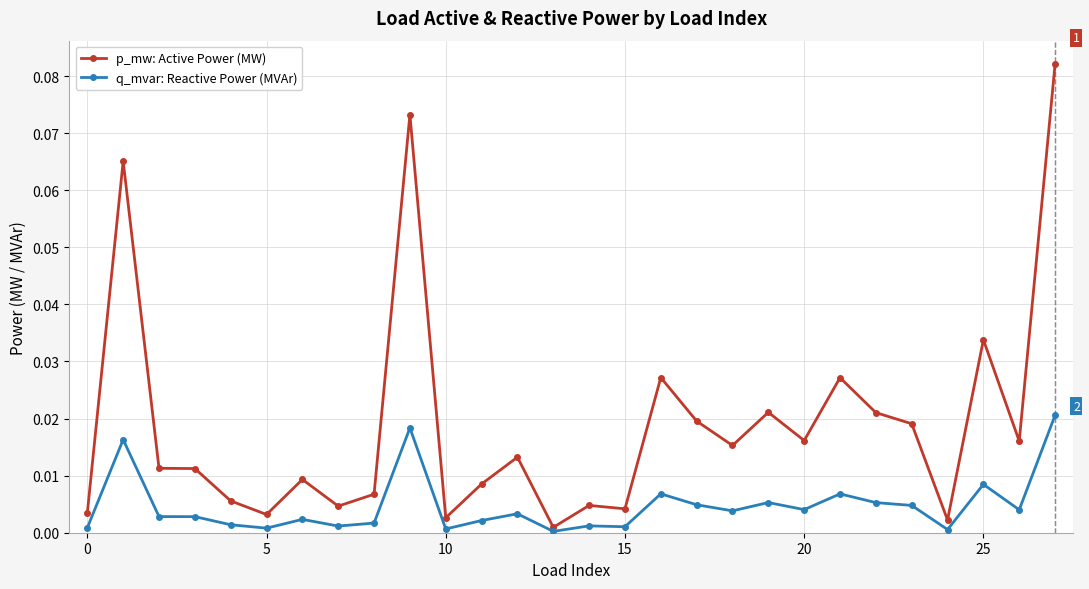

Which series has the largest range (max minus min)?

p_mw: Active Power (MW)